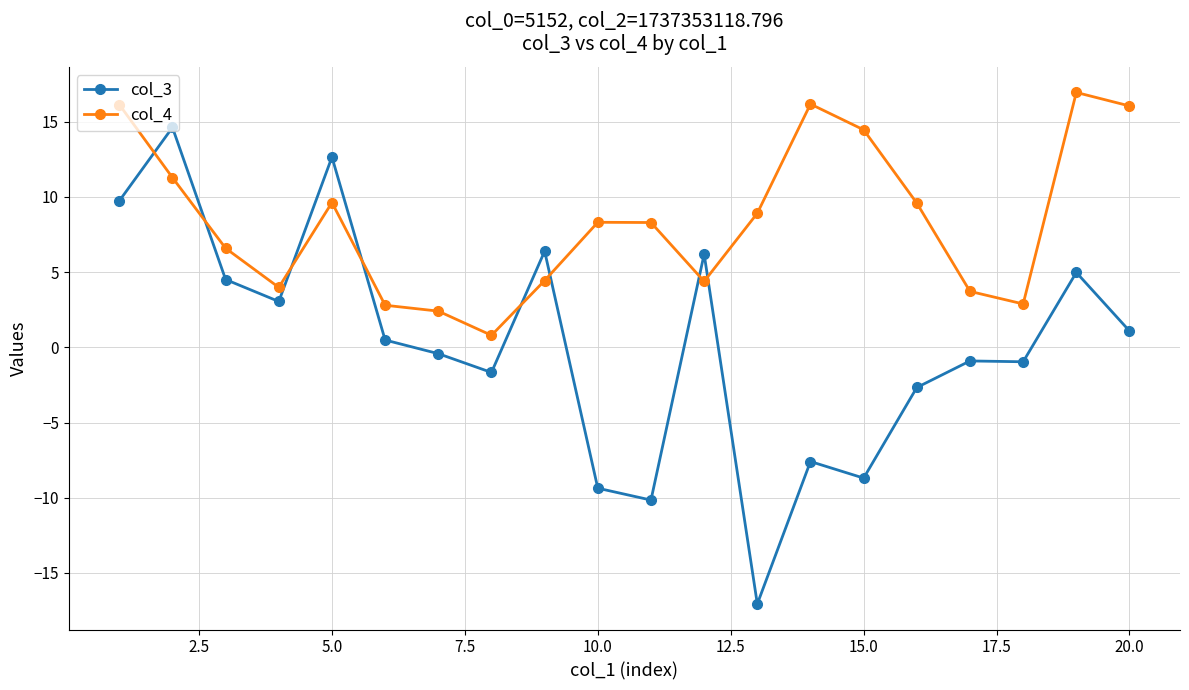

How many data points in col_3 are above 0?

10